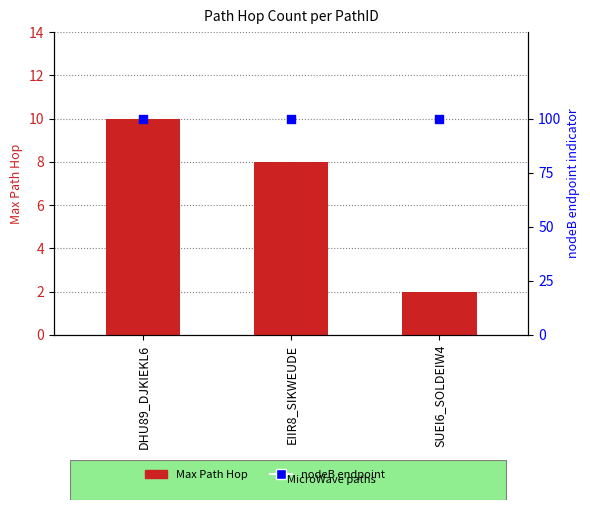

Which series contains the lowest Y value?

Max Path Hop